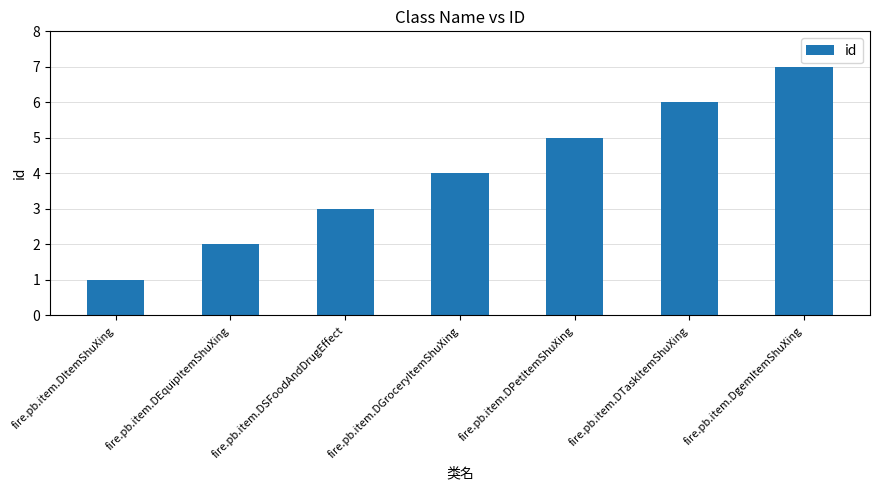

Between fire.pb.item.DEquipItemShuXing and fire.pb.item.DgemItemShuXing, which is larger?

fire.pb.item.DgemItemShuXing